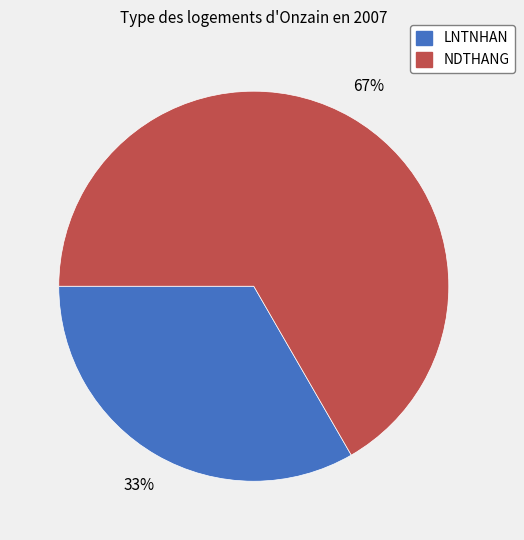

Between NDTHANG and LNTNHAN, which is larger?

NDTHANG